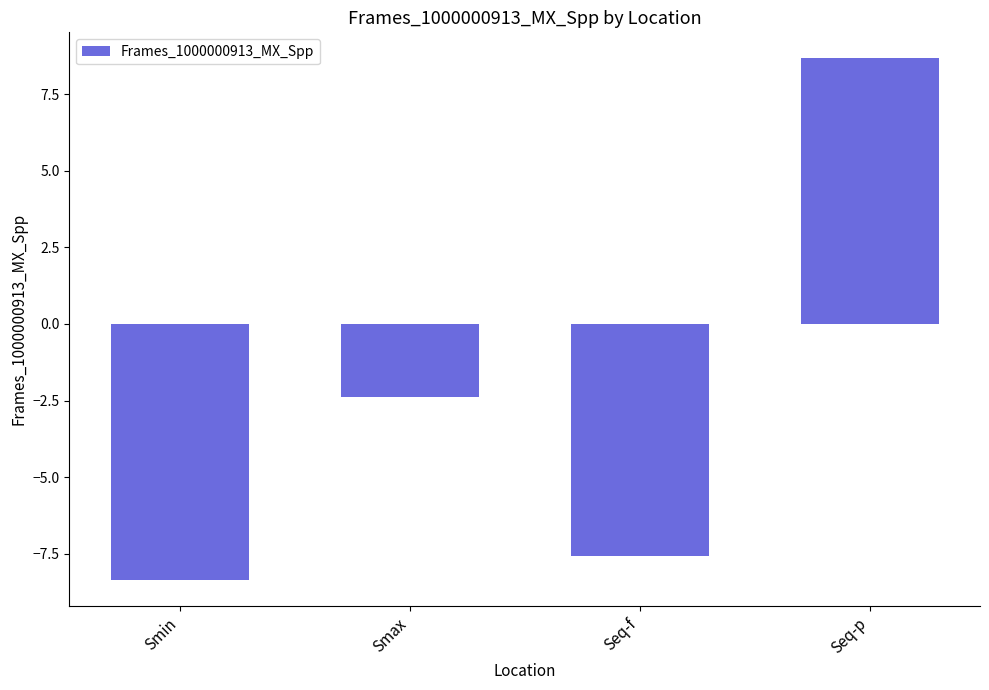

True or false: the data shows 8.7 at Seq-p.

True